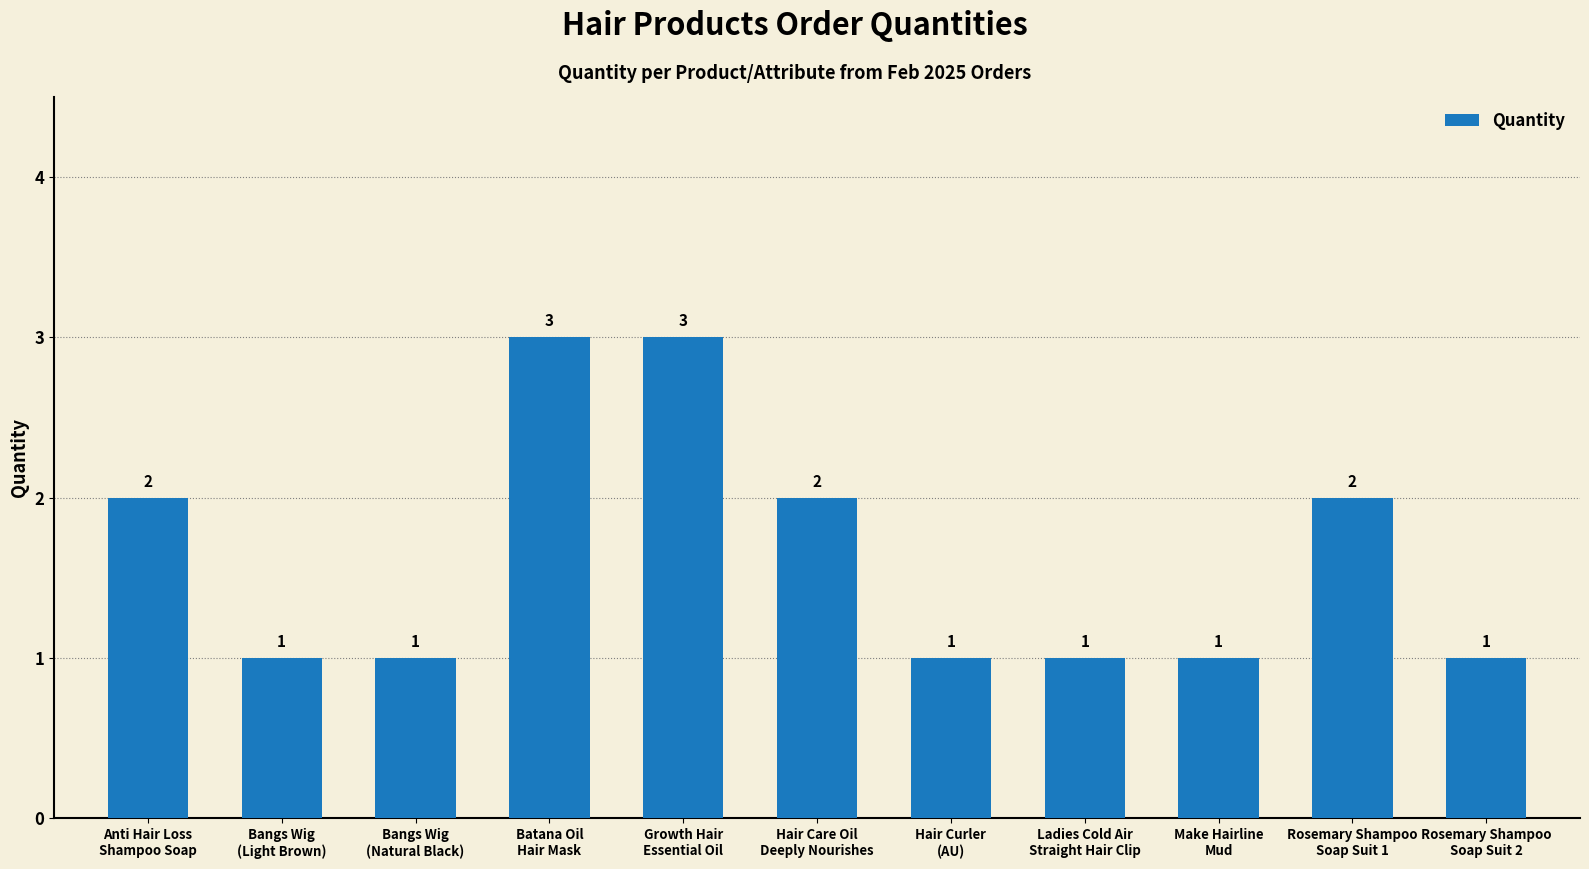

What is the maximum value shown in the chart?

3